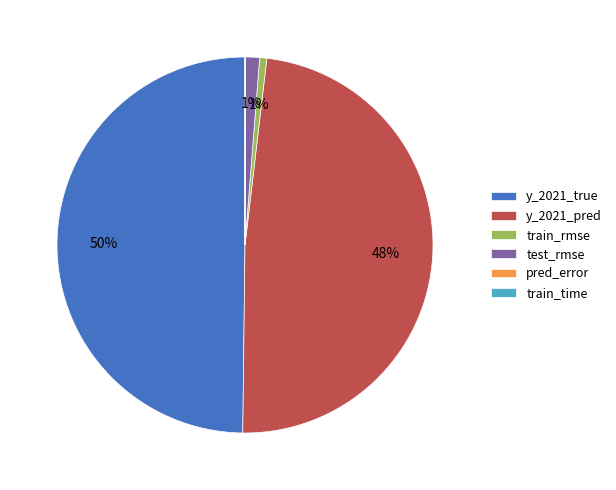

To the nearest percent, what is the average slice percentage?

17%